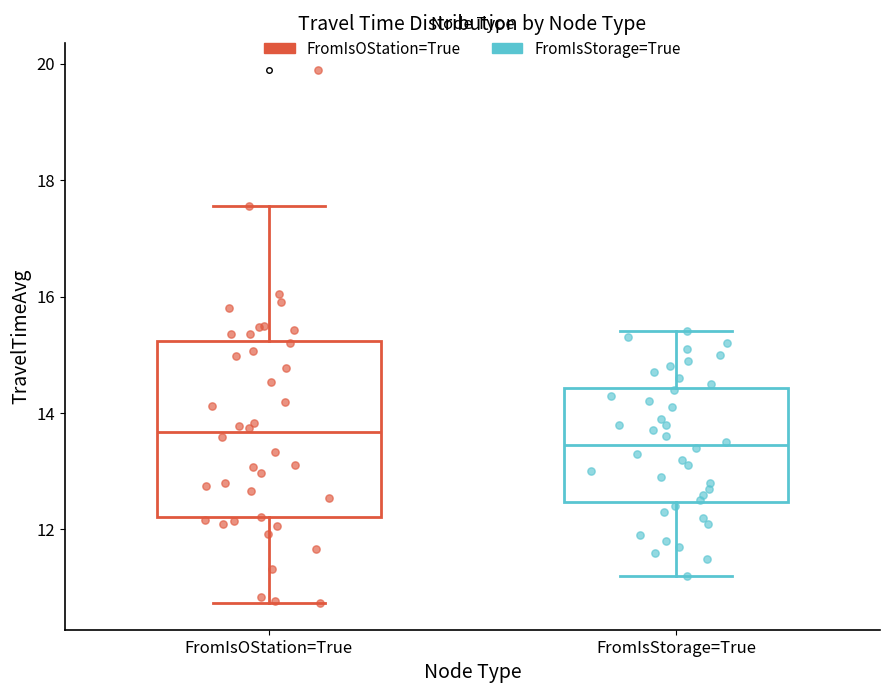

Reading left to right, transcribe this box plot: for each box, give where its median line is, the range the box spans, and where its two whiskers end, as read against the y-axis. The values are not printed on the chart, so give them approximately, as read against the axis.

FromIsOStation=True: median 13.6, box 12.2 to 15.2, whiskers 10.8 to 17.6
FromIsStorage=True: median 13.4, box 12.4 to 14.4, whiskers 11.2 to 15.4